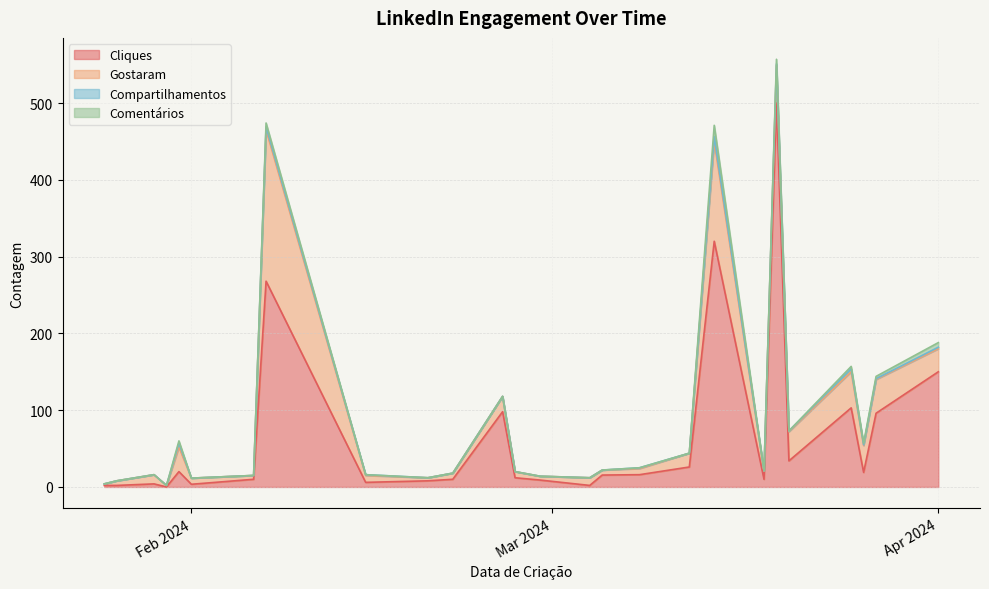

What are all the series names shown in the legend?

Cliques, Gostaram, Compartilhamentos, Comentários